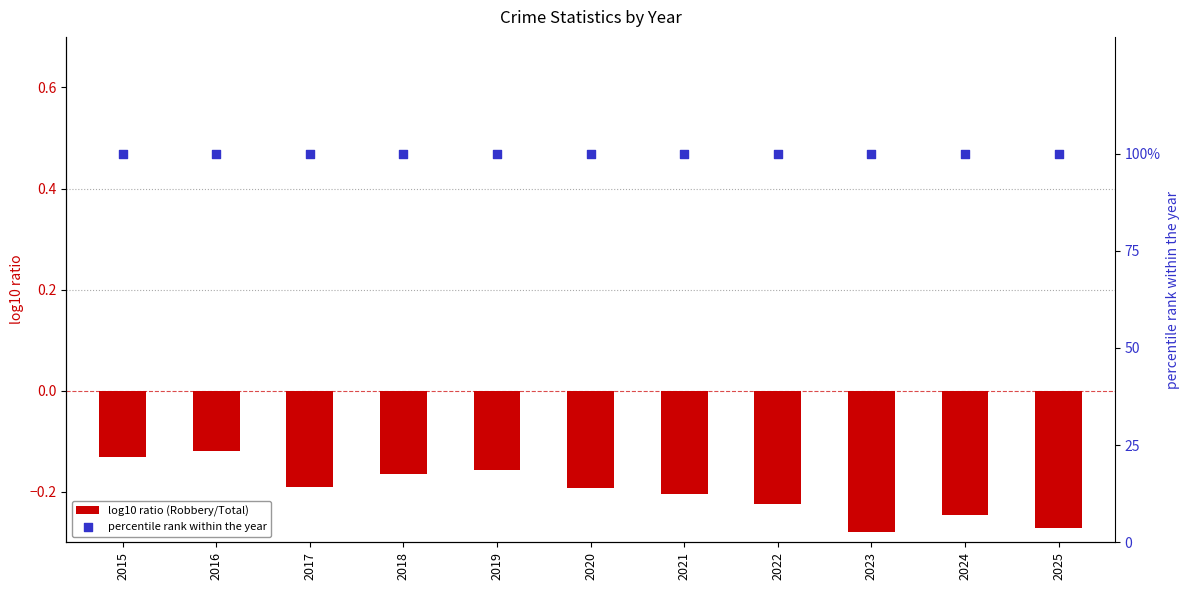

Which series has the widest spread of Y values?

log10 ratio (Robbery/Total)